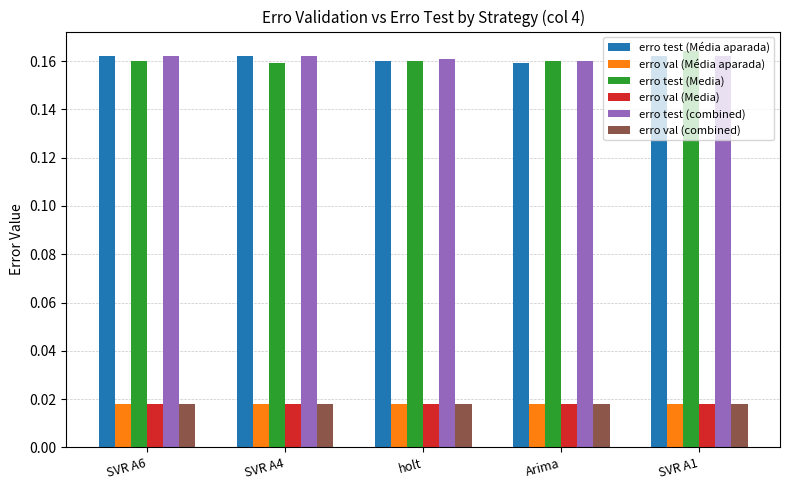

Does the chart contain any negative values?

No